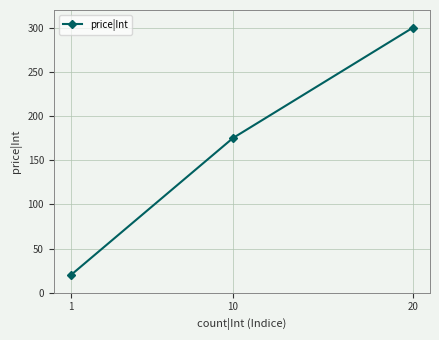

How many lines are shown in the chart?

1